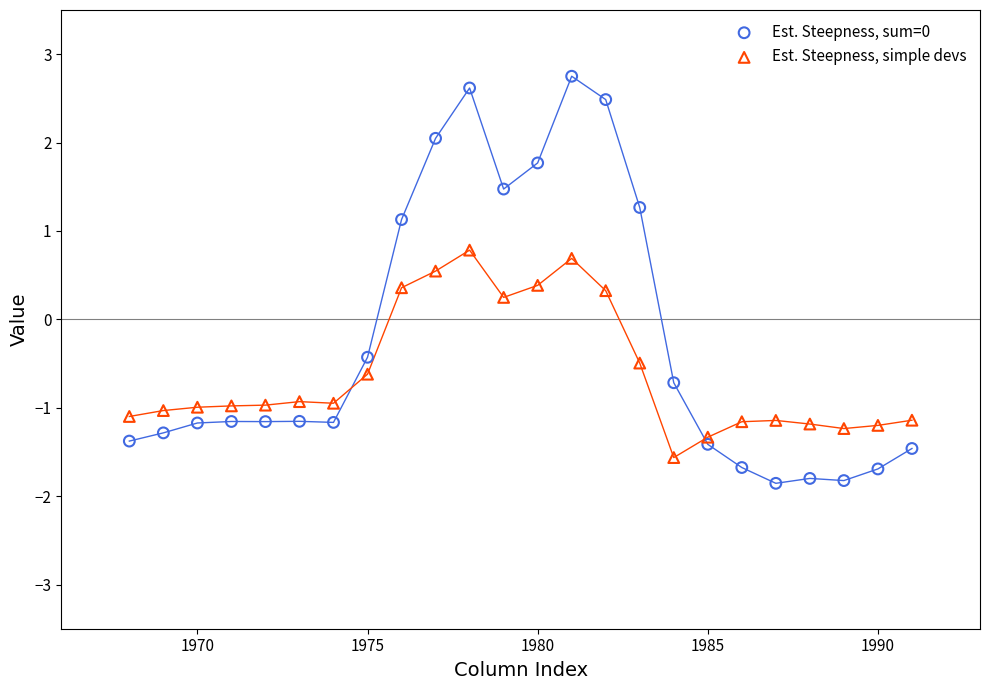

Across all data points, what is the range of X values (max minus min)?

23.0